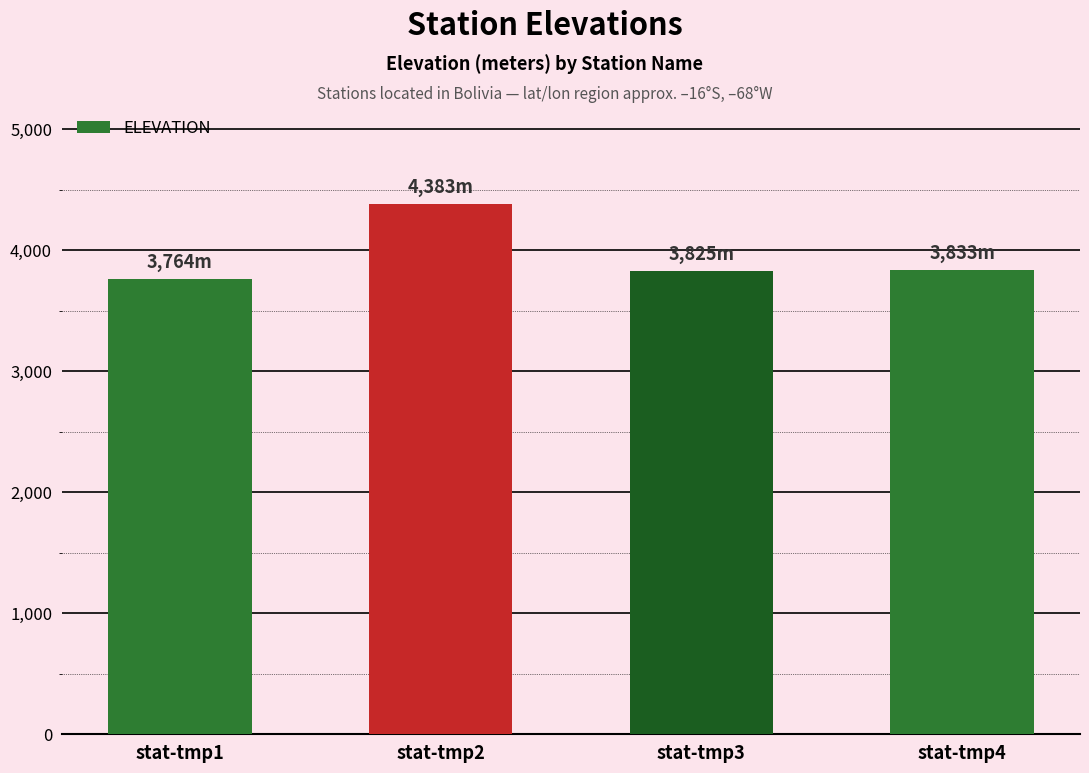

What is the smallest value displayed?

3764